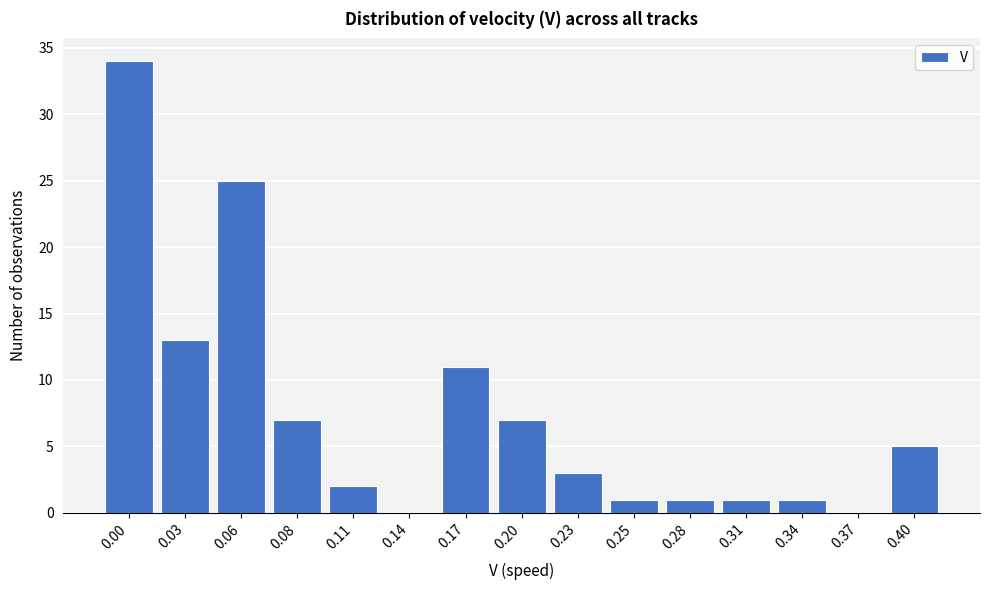

Reading left to right, list all the values displayed in this chart.

0.00=34	0.03=13	0.06=25	0.08=7	0.11=2	0.14=0	0.17=11	0.20=7	0.23=3	0.25=1	0.28=1	0.31=1	0.34=1	0.37=0	0.40=5